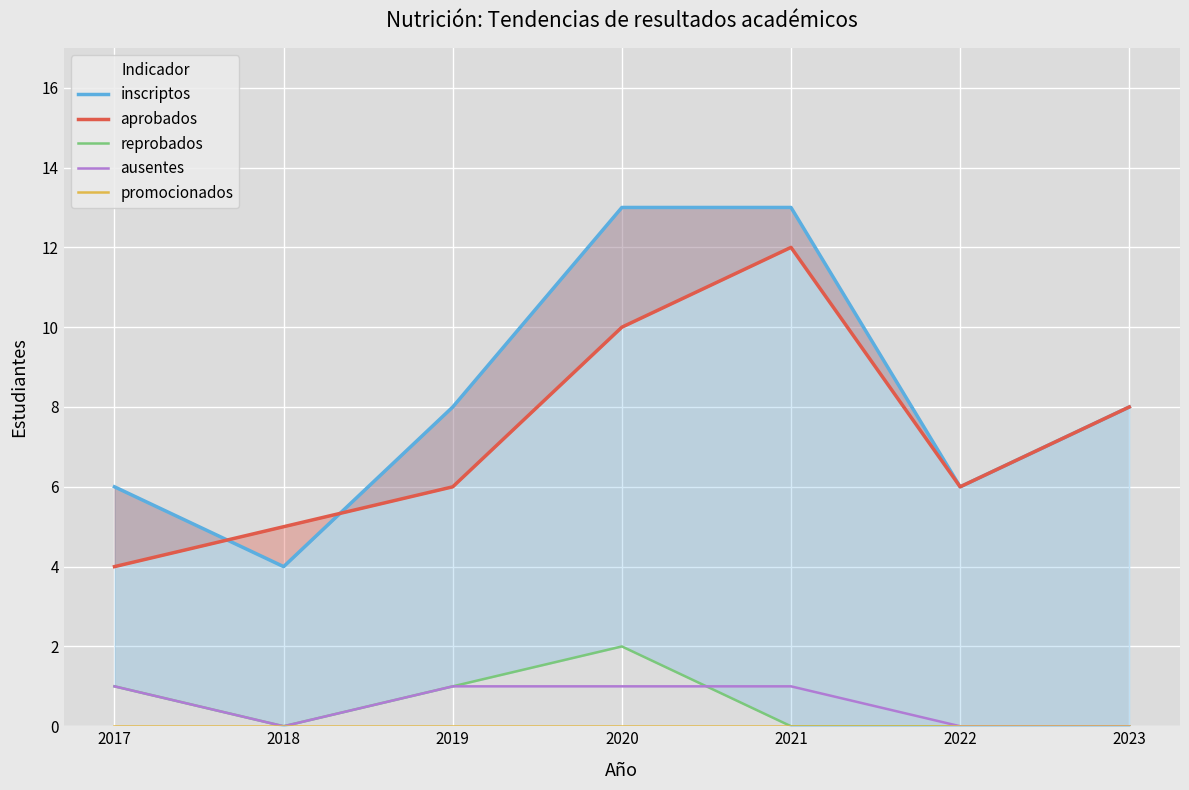

Which series has the largest range (max minus min)?

inscriptos